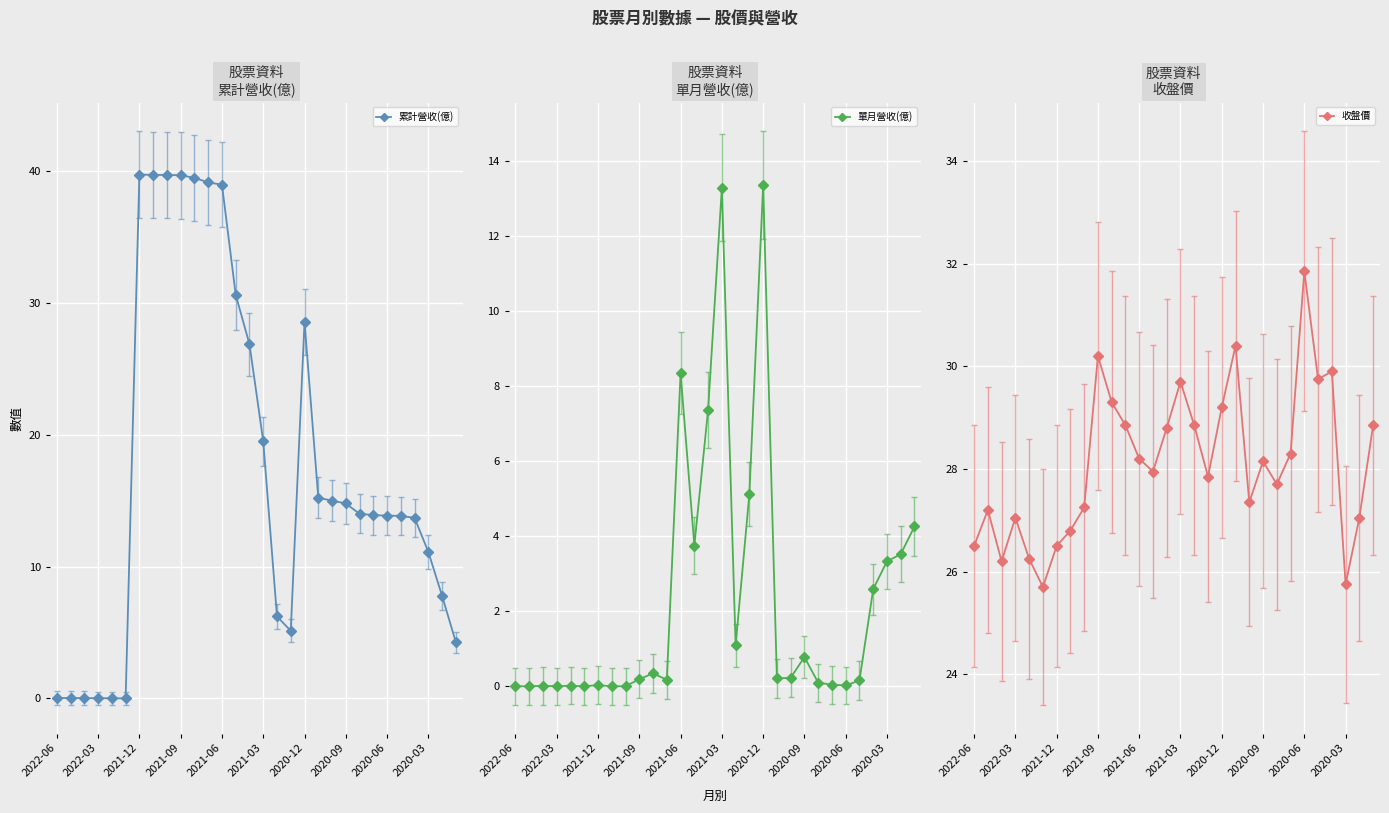

How many values in the 收盤價 series are below 28?

15